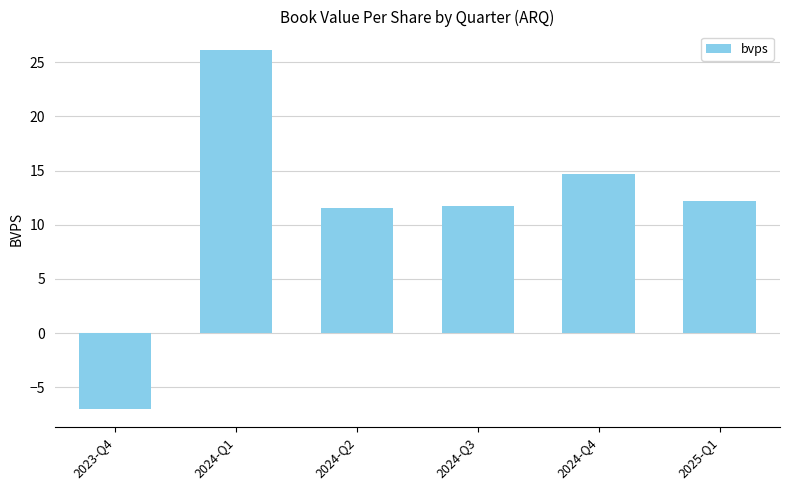

What is the label of the 1st bar from the left?

2023-Q4